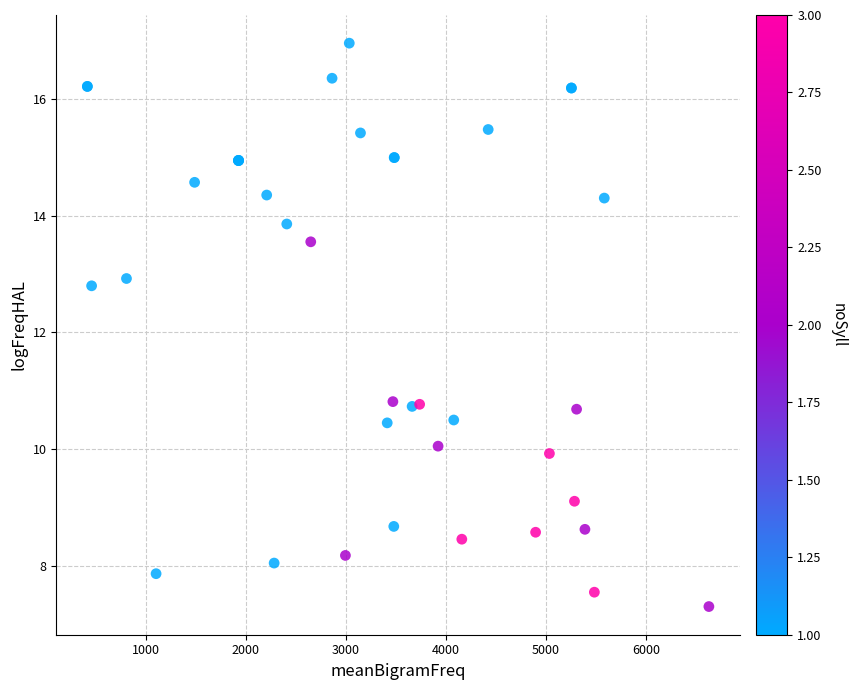

What Y value in the scatter plot is closest to 12?

12.8